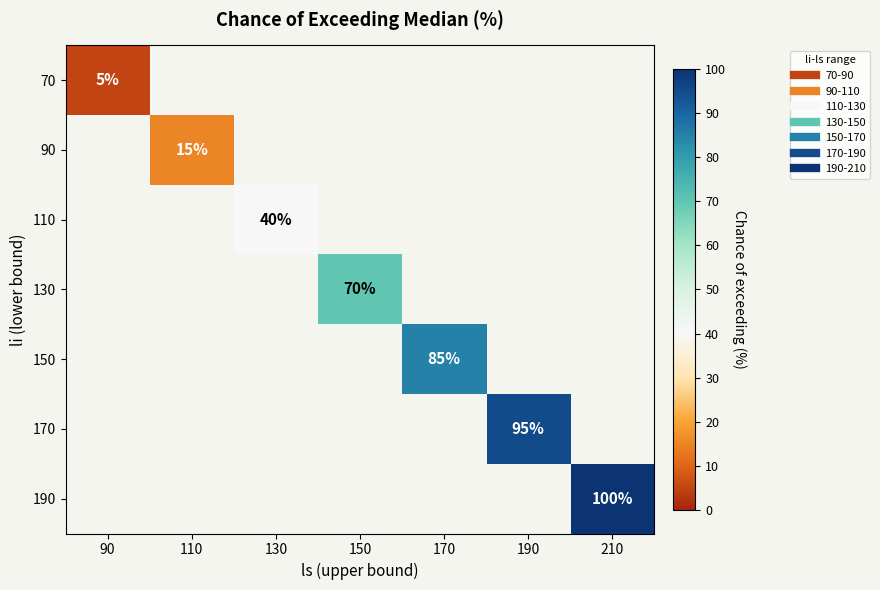

What value does the 70 series have at 90?

5.0